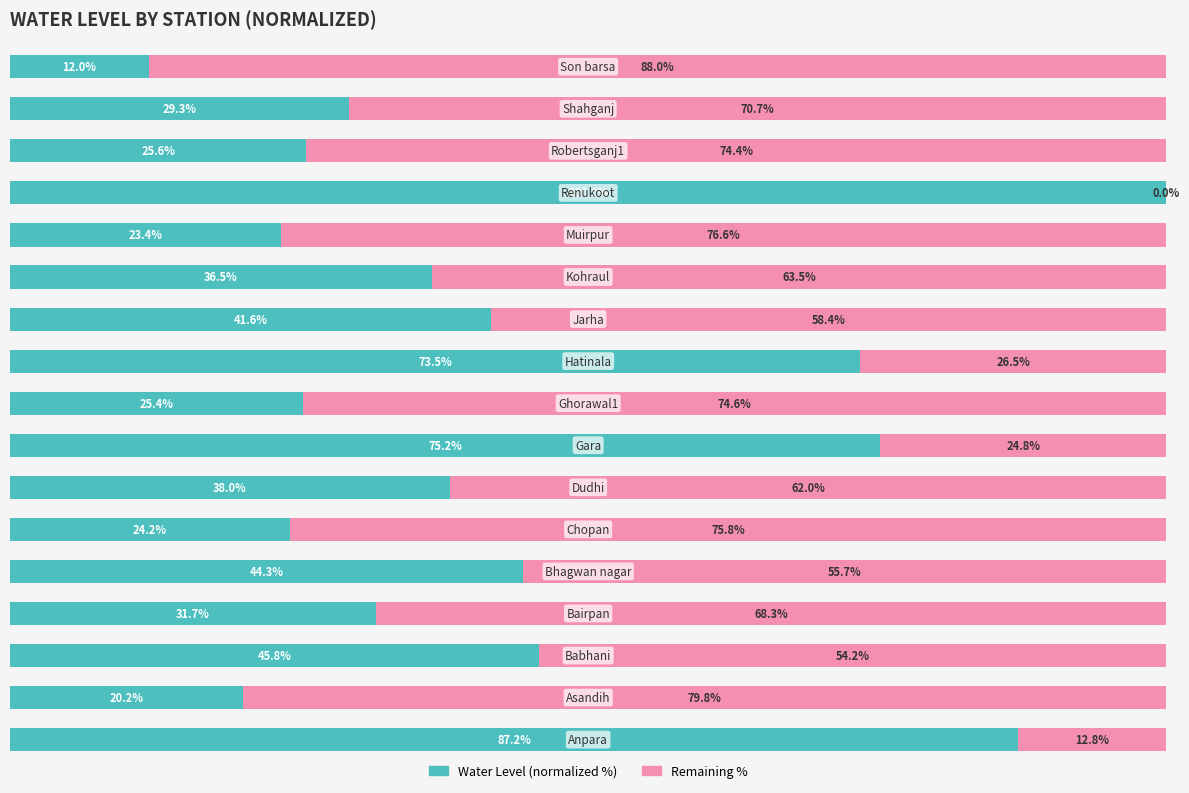

Reading left to right, transcribe all the data shown in this chart.

Water Level (normalized %): 87.2	20.2	45.8	31.7	44.3	24.2	38.0	75.2	25.4	73.5	41.6	36.5	23.4	100.0	25.6	29.3	12.0
Remaining %: 12.8	79.8	54.2	68.3	55.7	75.8	62.0	24.8	74.6	26.5	58.4	63.5	76.6	0.0	74.4	70.7	88.0